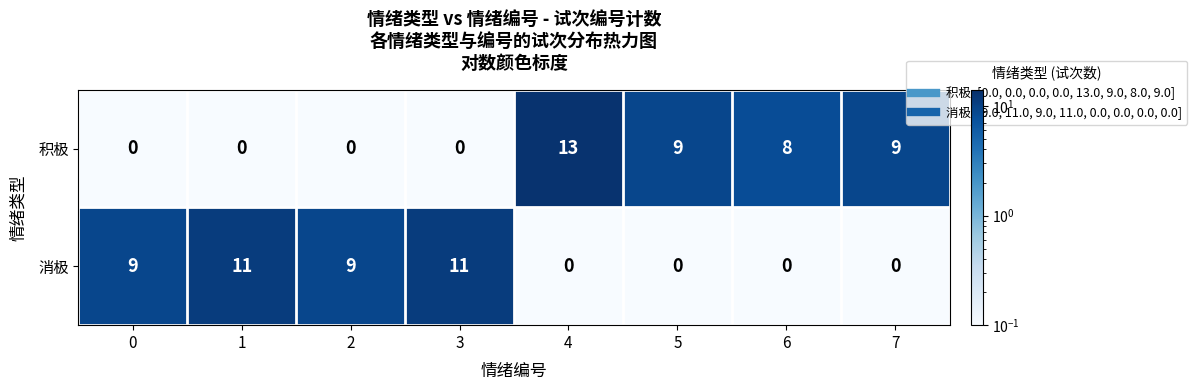

At which label does 积极 first exceed 8?

4